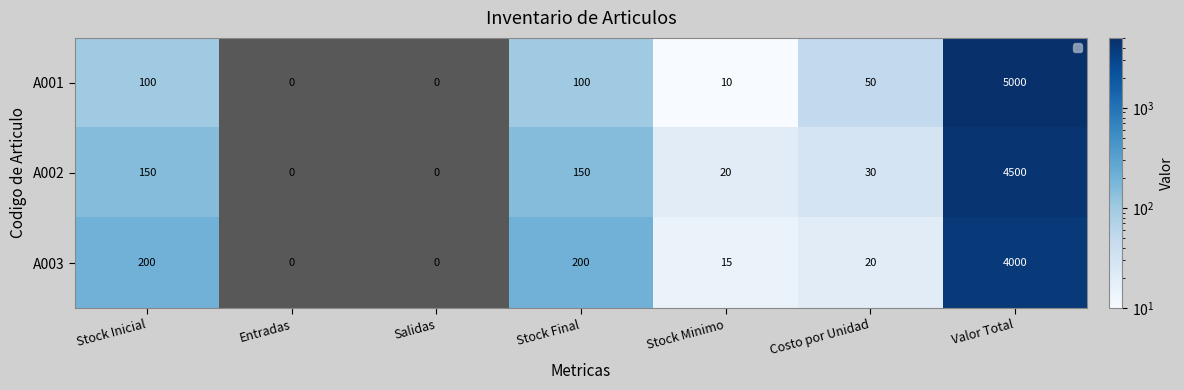

What is the difference between the A001 values at Stock Minimo and Entradas?

10